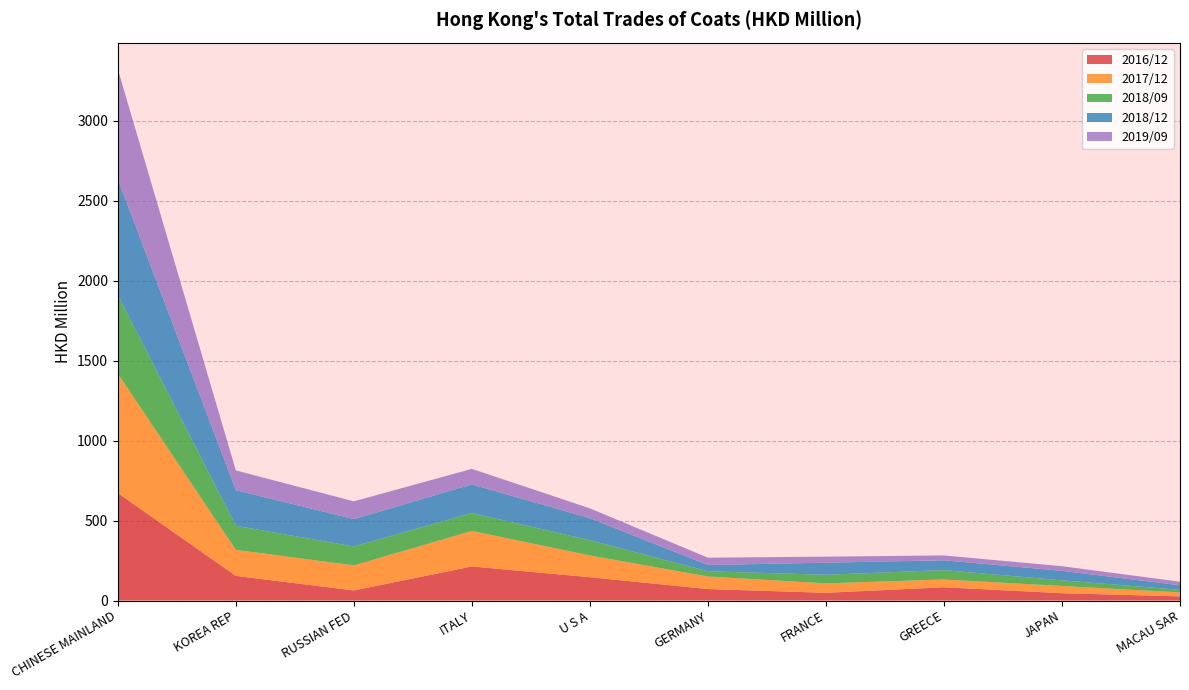

Reading right to left, what are all the values shown in this chart?

2016/12: MACAU SAR=26.0	JAPAN=45.8	GREECE=82.9	FRANCE=48.2	GERMANY=71.7	U S A=145.6	ITALY=213.0	RUSSIAN FED=62.8	KOREA REP=153.9	CHINESE MAINLAND=671.8
2017/12: MACAU SAR=24.4	JAPAN=45.2	GREECE=48.6	FRANCE=59.0	GERMANY=78.4	U S A=135.9	ITALY=221.9	RUSSIAN FED=156.7	KOREA REP=162.9	CHINESE MAINLAND=746.9
2018/09: MACAU SAR=16.3	JAPAN=35.3	GREECE=58.7	FRANCE=53.8	GERMANY=32.9	U S A=95.6	ITALY=112.3	RUSSIAN FED=118.6	KOREA REP=150.4	CHINESE MAINLAND=491.2
2018/12: MACAU SAR=28.6	JAPAN=59.3	GREECE=61.4	FRANCE=75.3	GERMANY=39.1	U S A=137.6	ITALY=178.6	RUSSIAN FED=171.1	KOREA REP=222.9	CHINESE MAINLAND=723.8
2019/09: MACAU SAR=22.1	JAPAN=28.9	GREECE=30.3	FRANCE=37.9	GERMANY=45.7	U S A=61.5	ITALY=97.3	RUSSIAN FED=110.8	KOREA REP=123.3	CHINESE MAINLAND=688.1